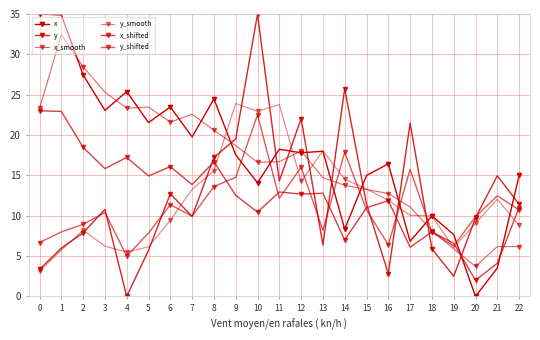

True or false: y_shifted has a value of 8.0 at 18.

True